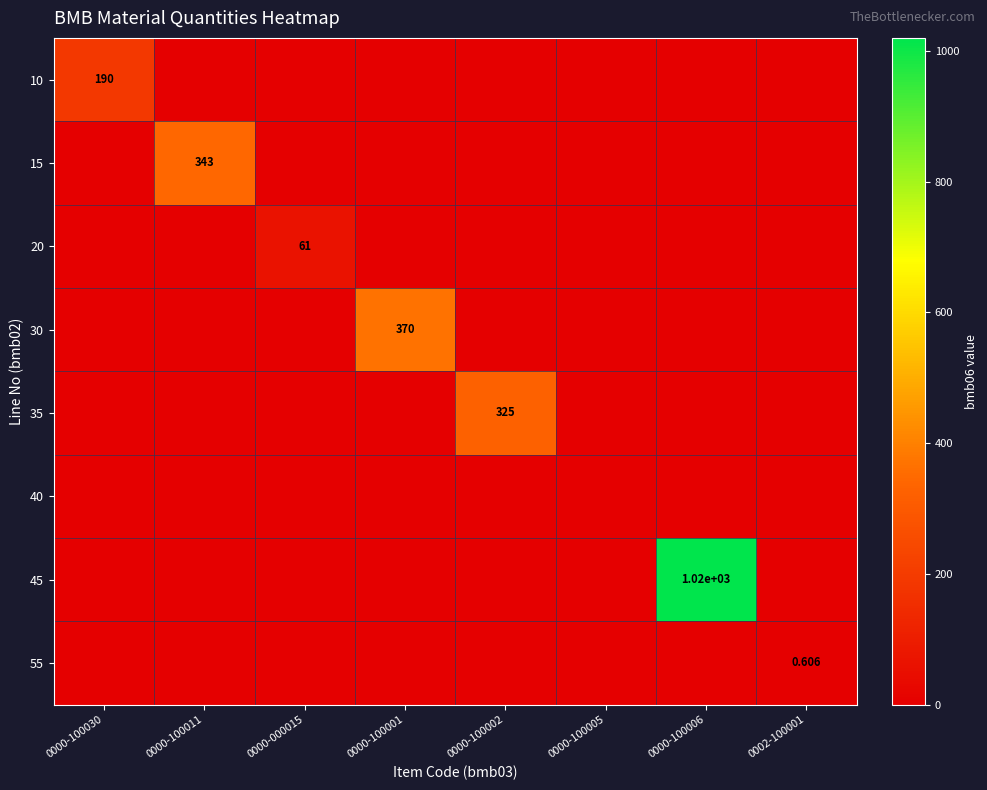

At 0000-100011, list the series in order from smallest to largest.

10, 20, 30, 35, 40, 45, 55, 15